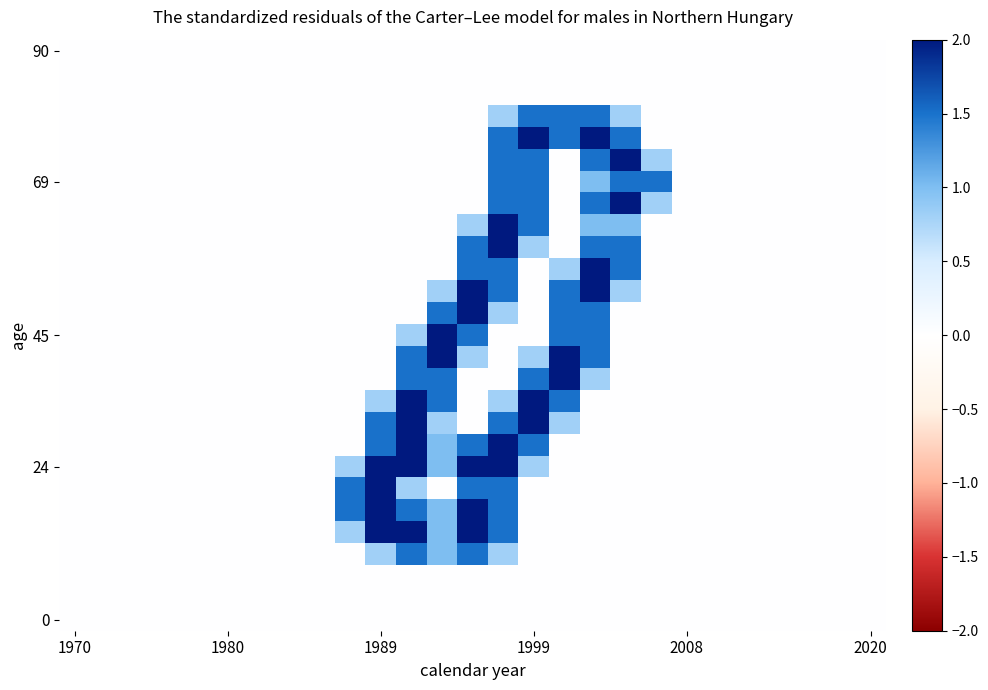

At which category does the chart reach its minimum across all series?

1970